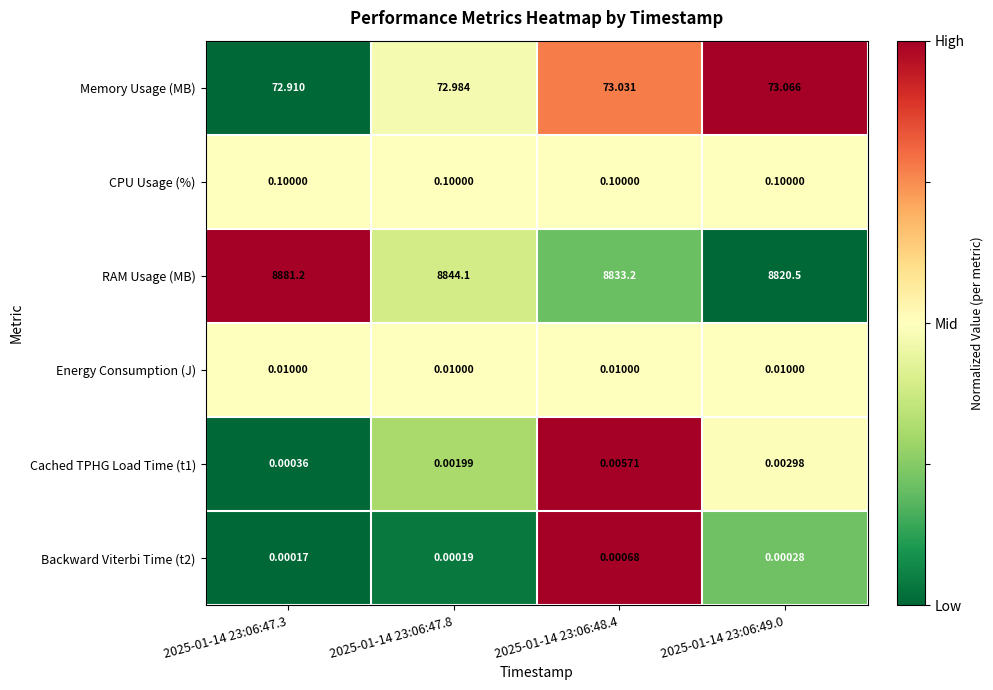

What is the greatest value displayed?

8881.2